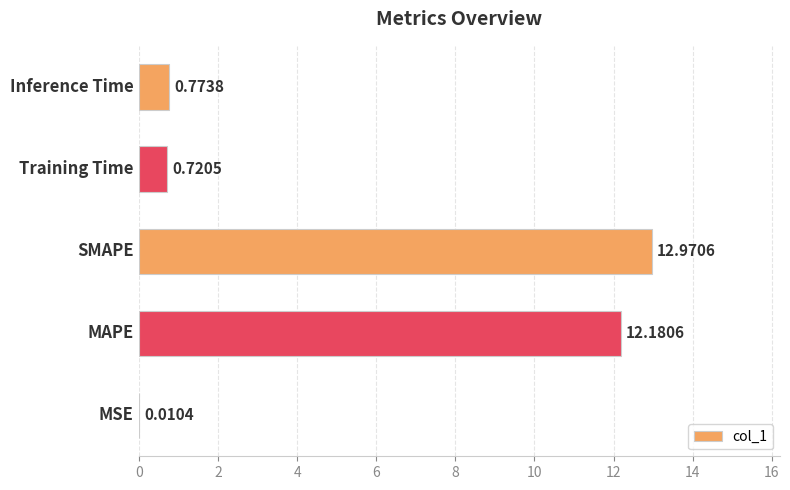

What is the average value?

5.3